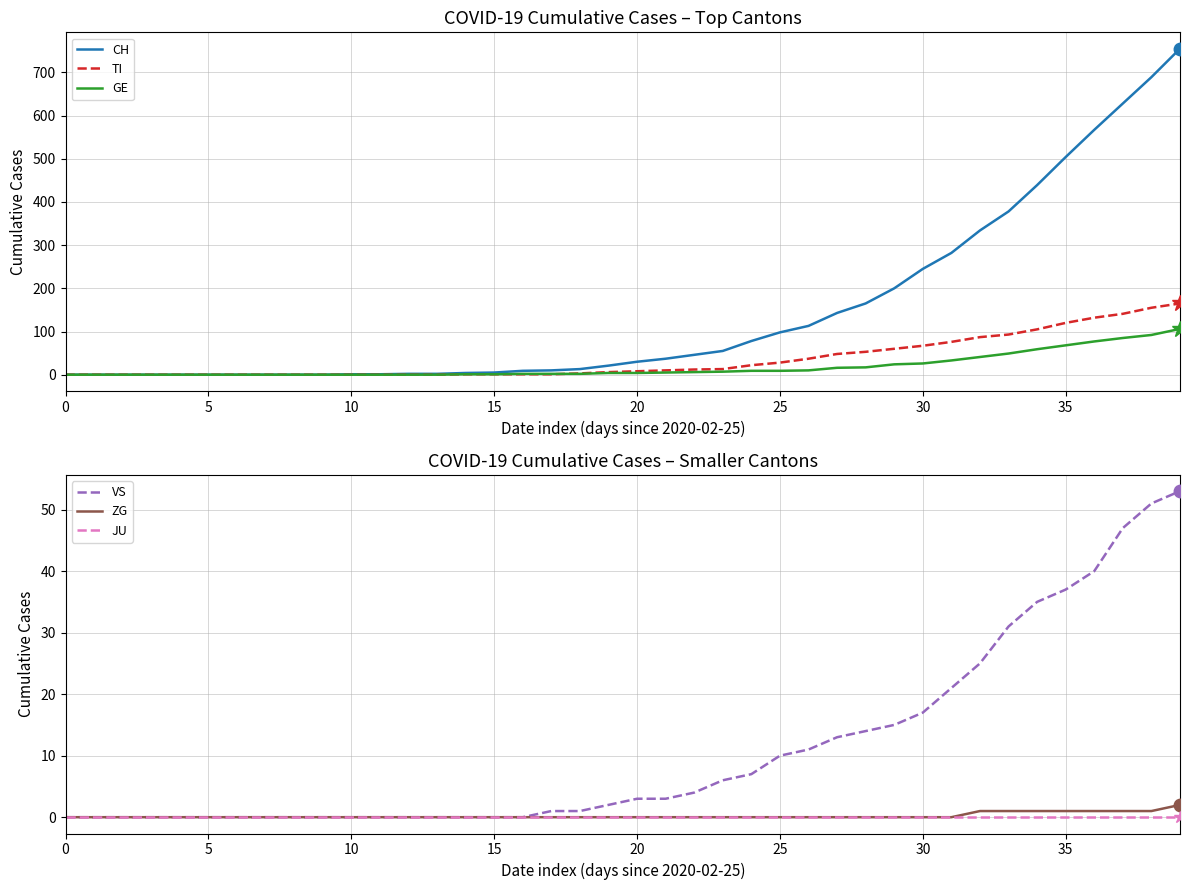

How many data points in GE are less than 4?

19